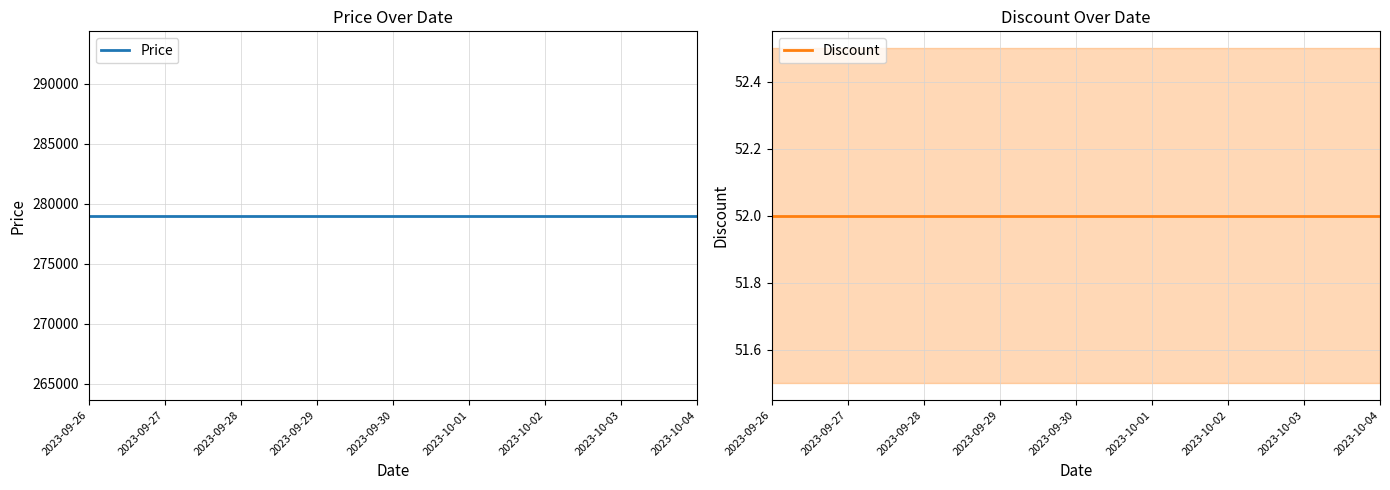

Which series has the widest spread of values?

Price